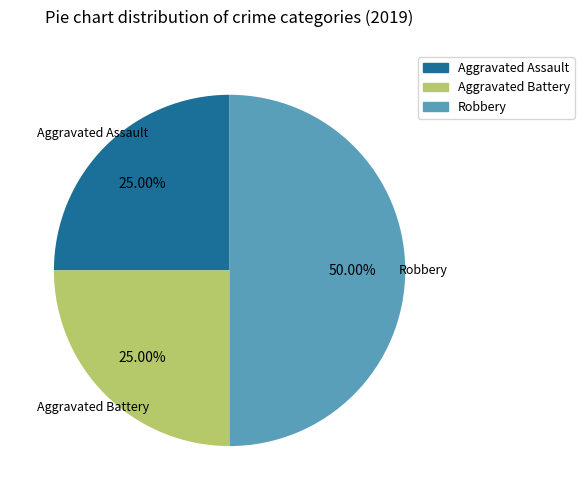

How many segments does this pie chart have?

3